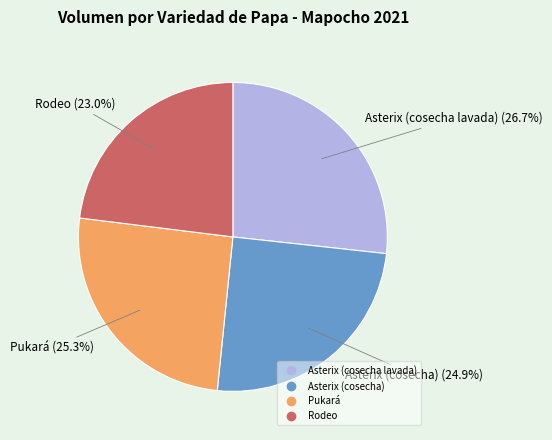

To the nearest percent, what percentage of the pie is Asterix (cosecha lavada)?

27%